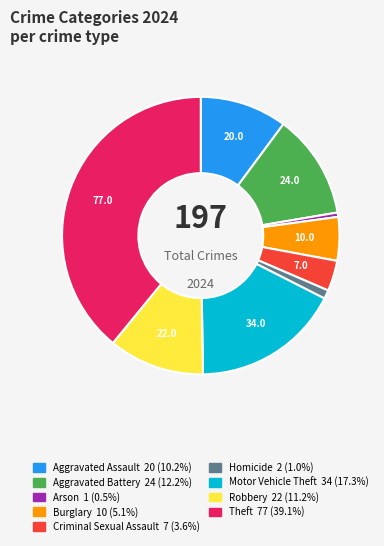

Which has a higher value, Aggravated Assault or Criminal Sexual Assault?

Aggravated Assault